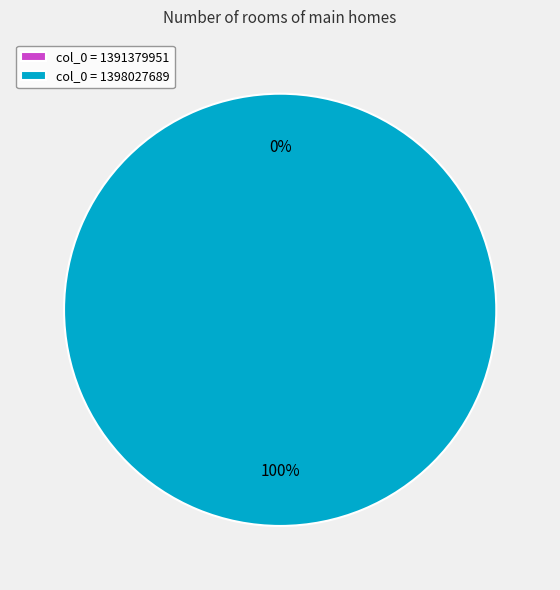

To the nearest percent, what percentage of the pie is 1398027689?

100%